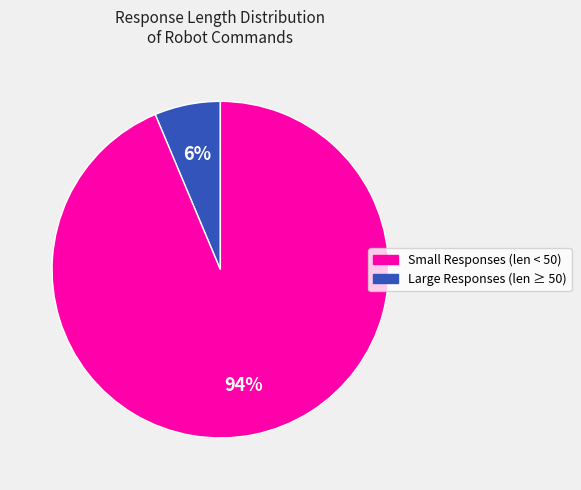

How many segments does this pie chart have?

2